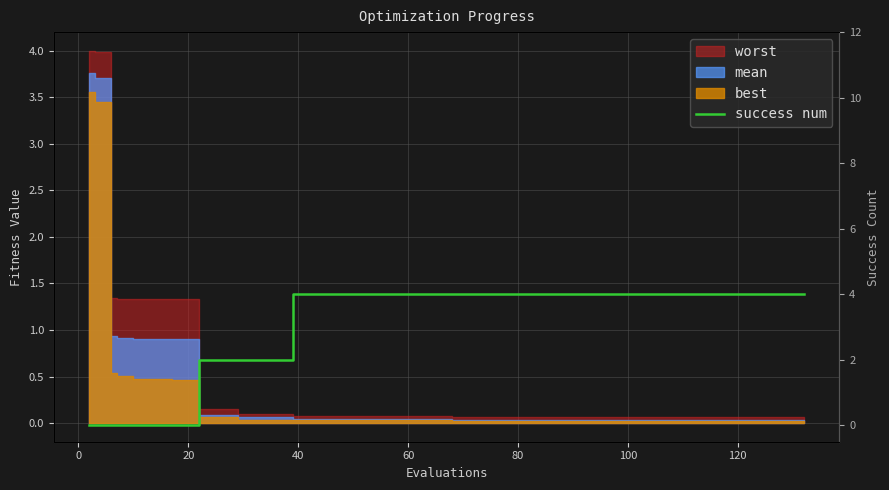

What is the greatest value displayed?

4